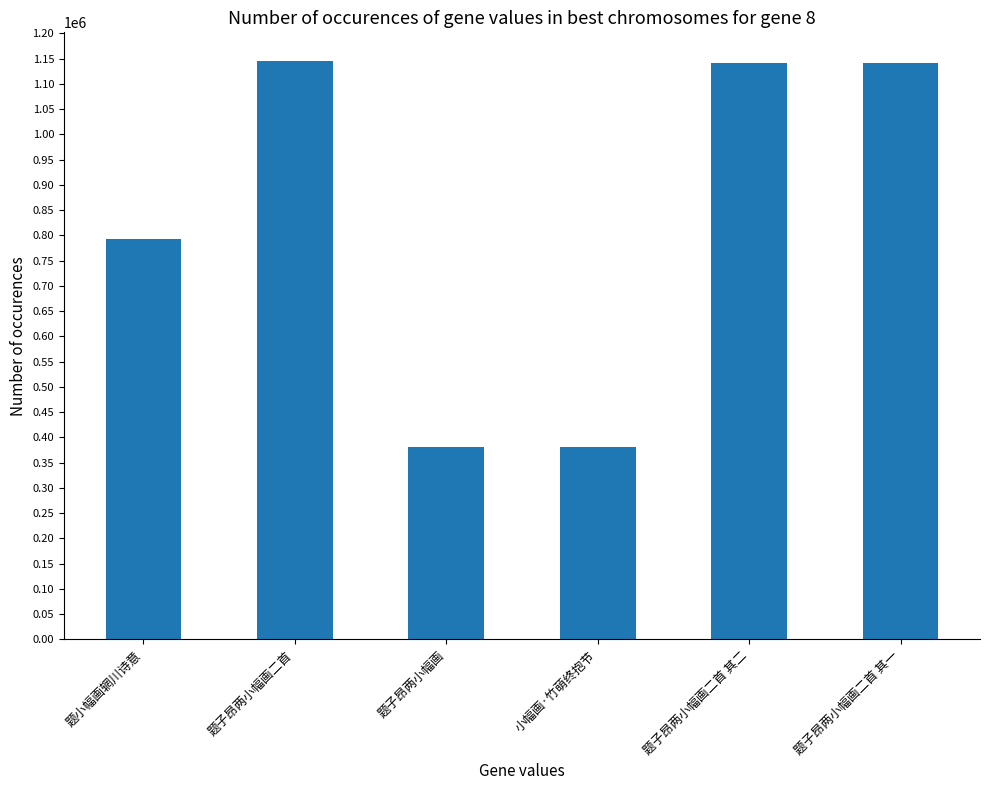

What is the change in value from 题子昂两小幅画二首 to 小幅画·竹萌终抱节?

-764747